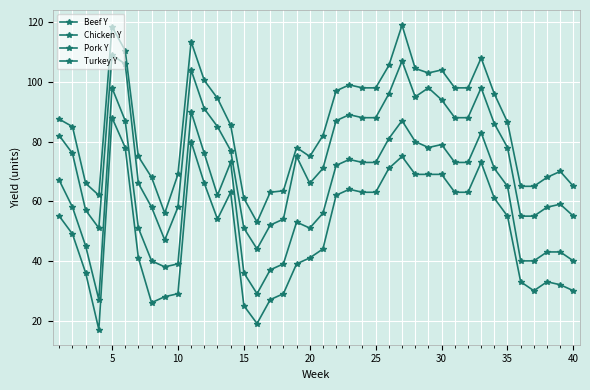

How many data points in Pork Y are less than 78?

20